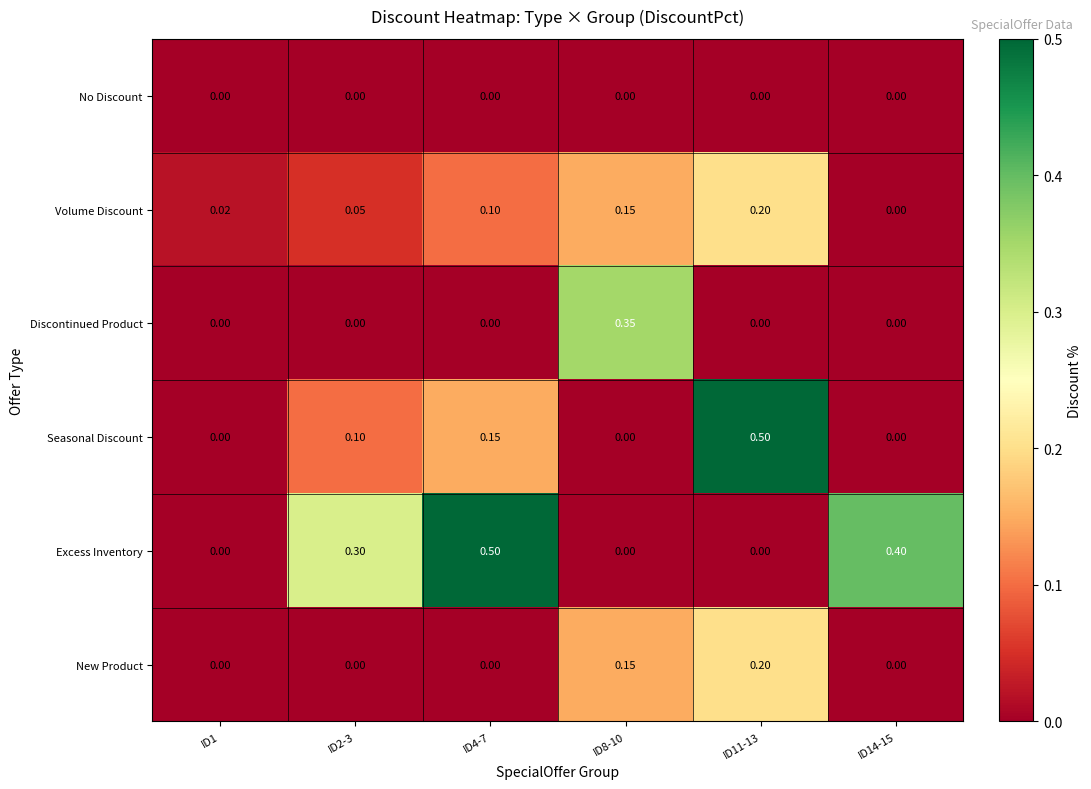

Between ID2-3 and ID11-13, which series saw the biggest shift?

Seasonal Discount